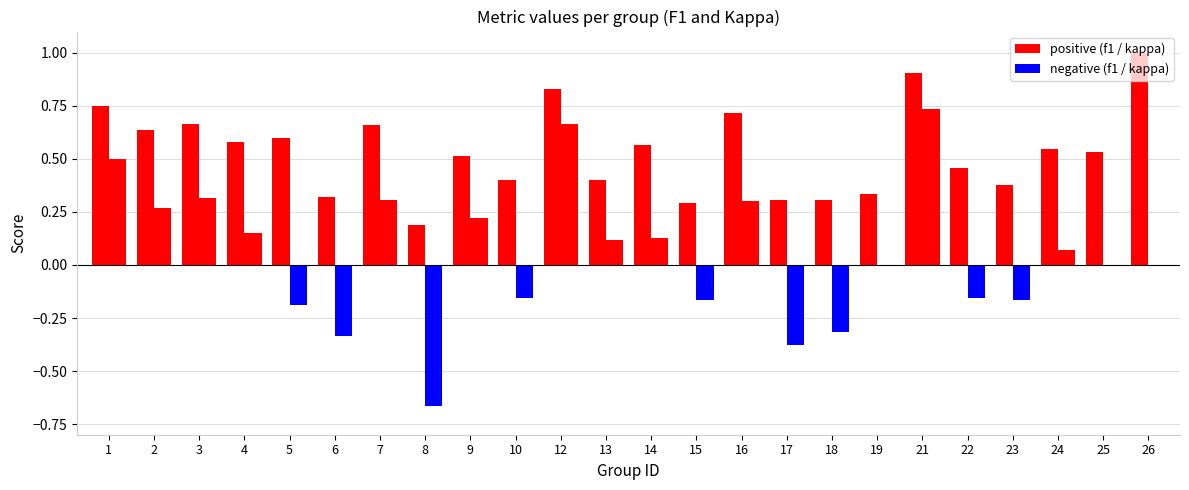

How many data points does each series have?

24